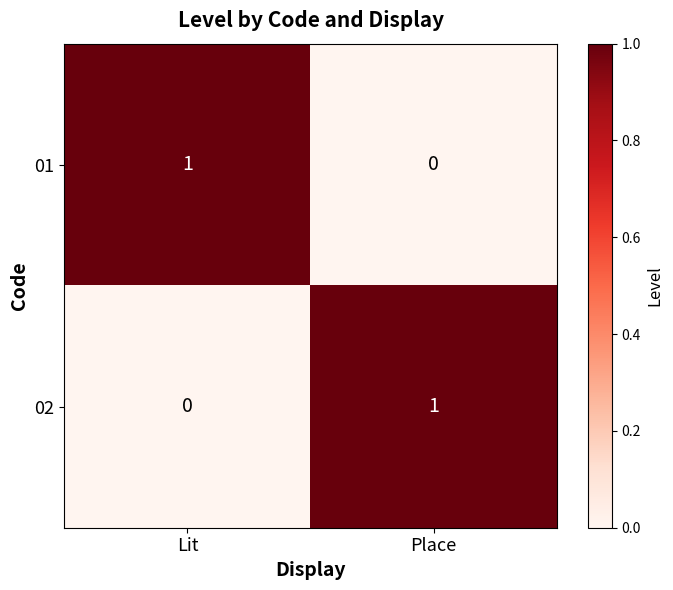

Is it true that 01 equals 2 at Lit?

False